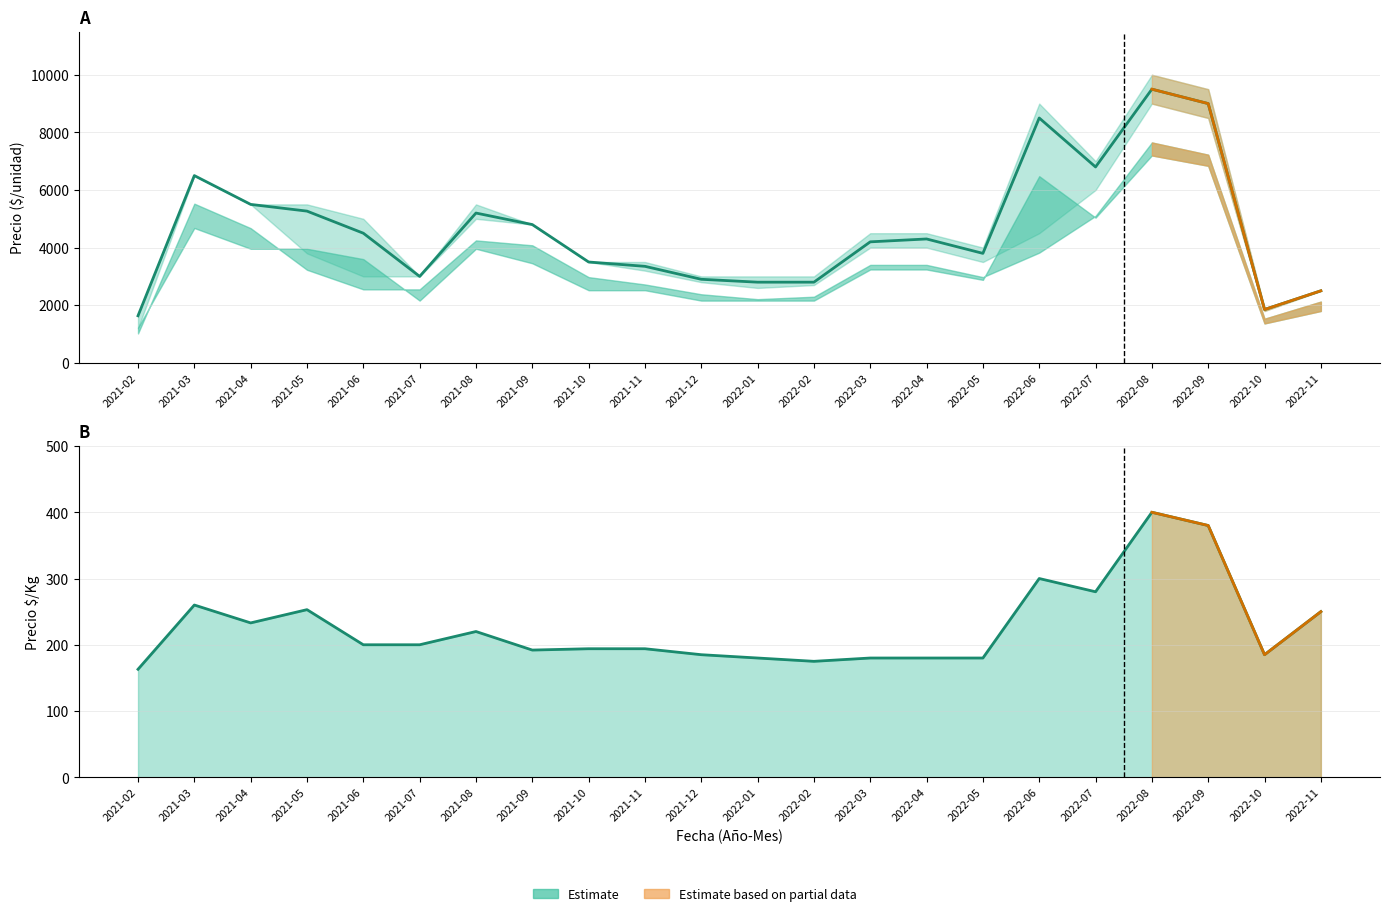

The value at 2022-09 is 9000. True or false?

True